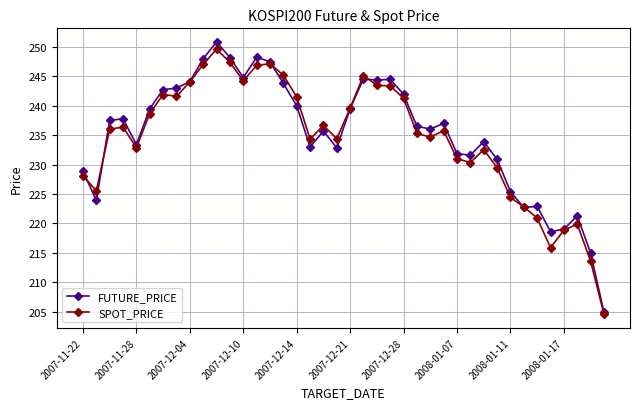

What is the smallest value displayed?

204.6